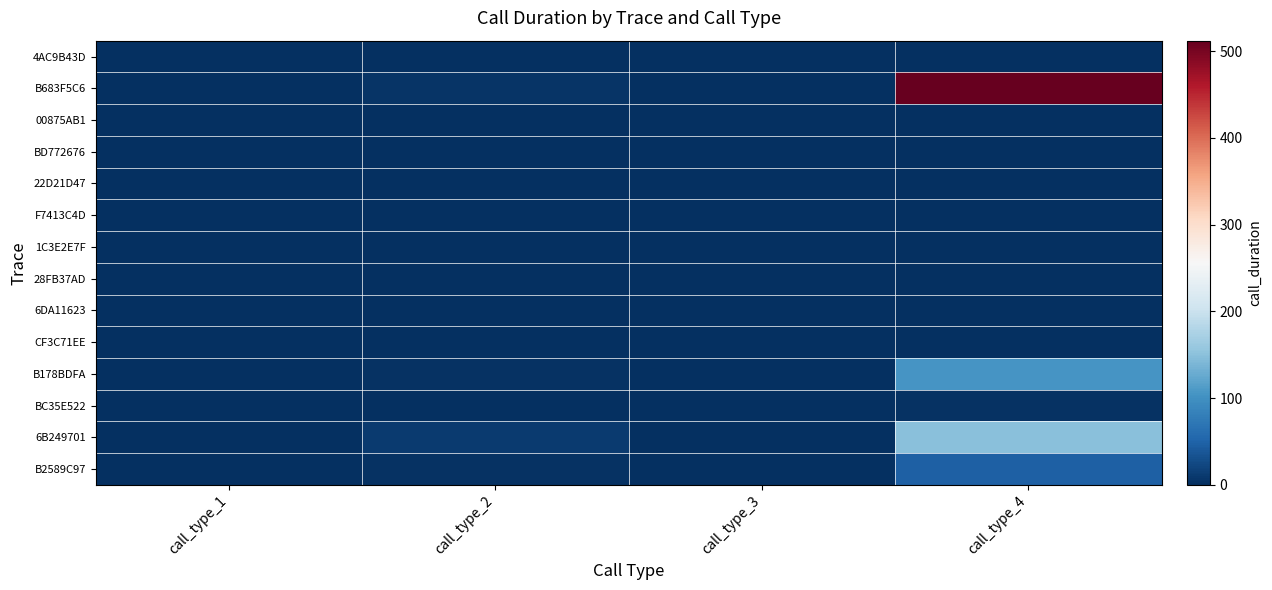

How many data points does each series have?

4